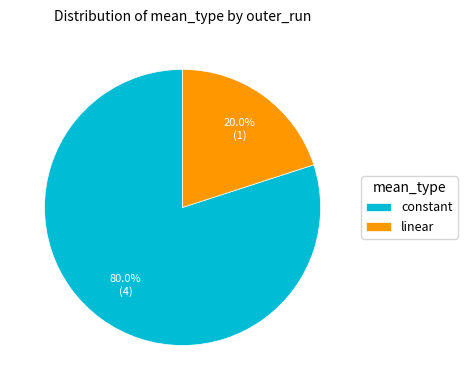

Between linear and constant, which is larger?

constant